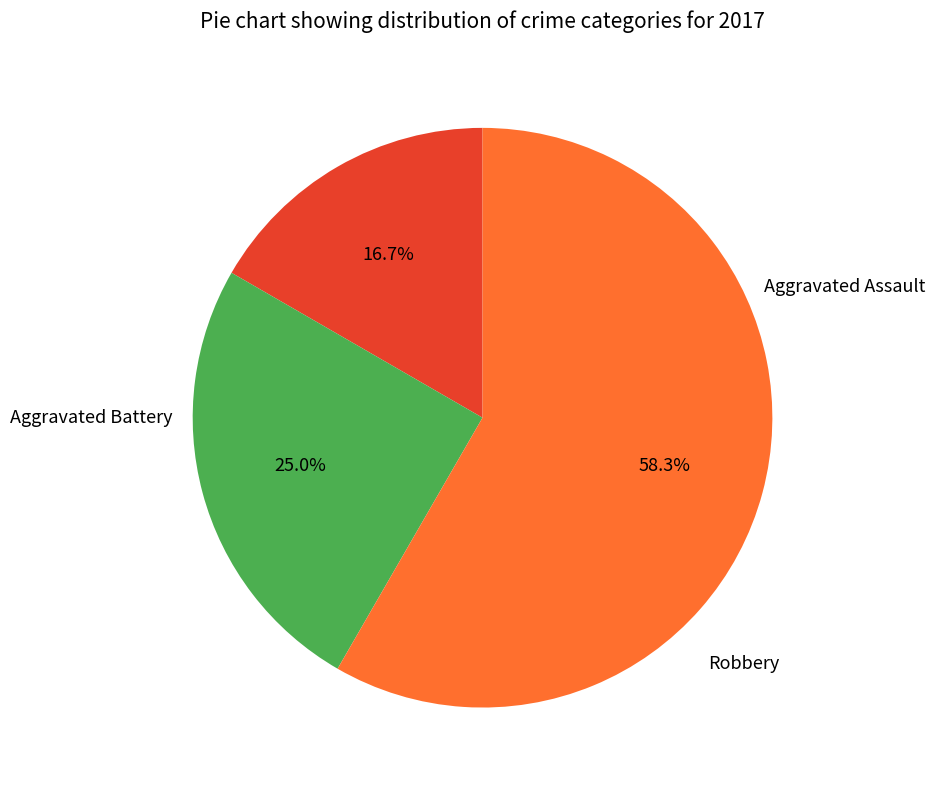

How many segments does this pie chart have?

3